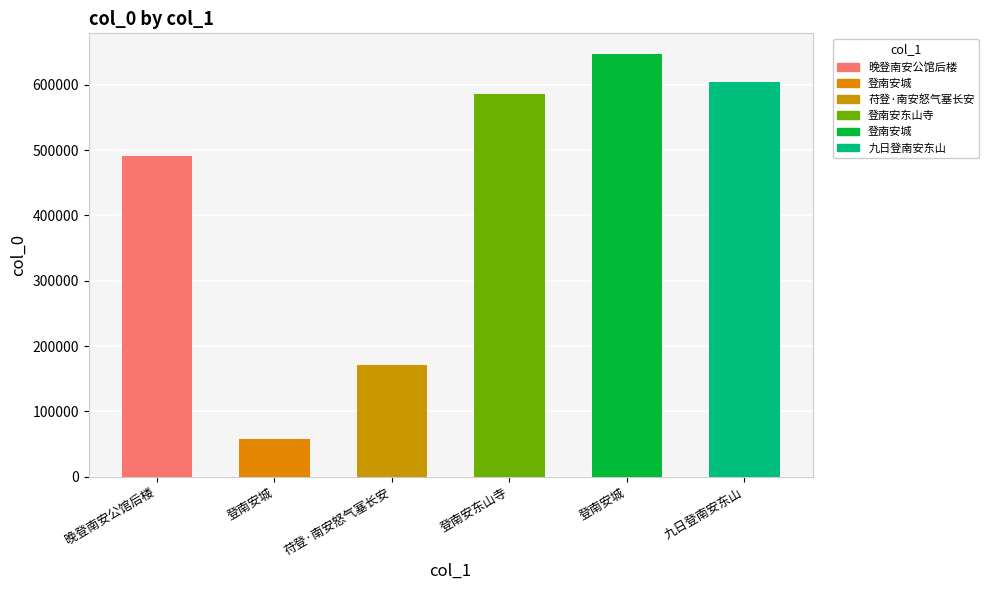

What is the minimum value shown in the chart?

58275